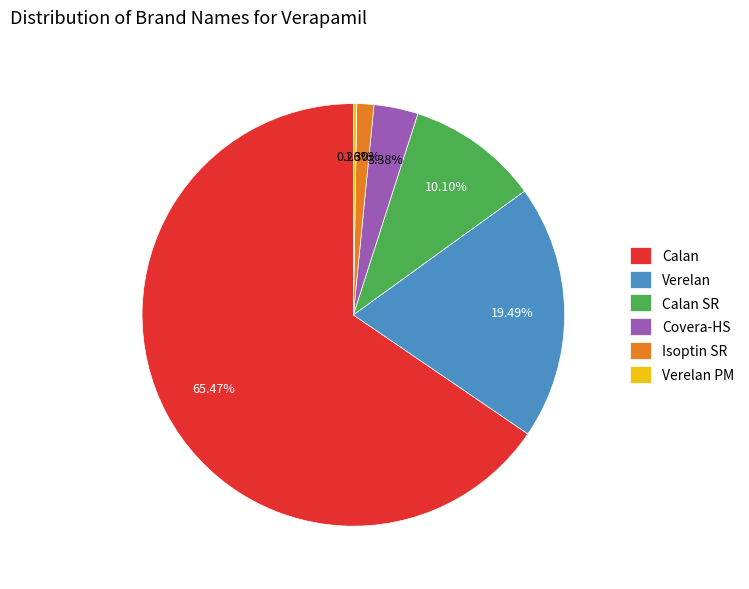

What is the ratio of the value at Calan SR to the value at Covera-HS?

3.0